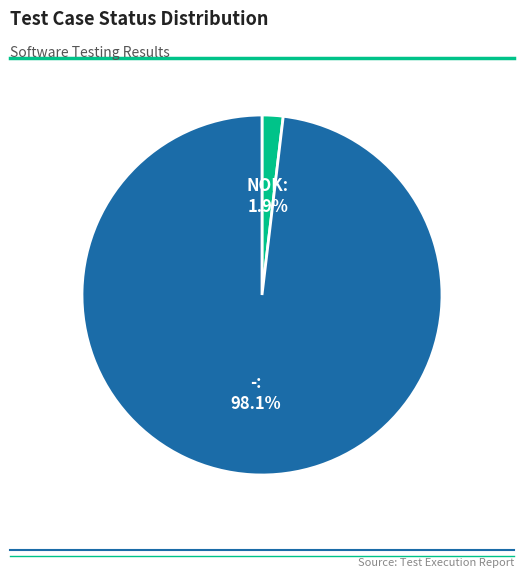

Is there a majority slice in this chart?

Yes